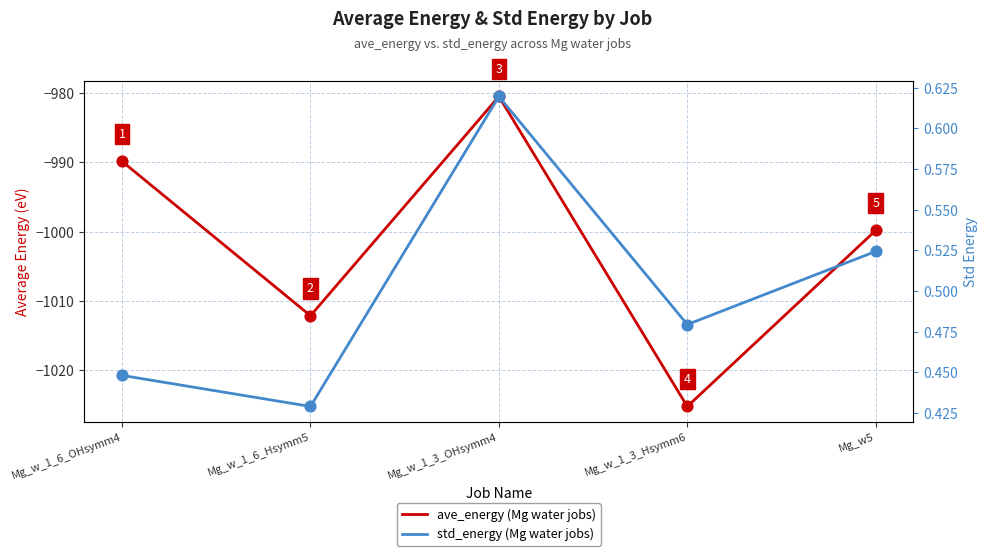

Which series reaches the minimum Y coordinate?

ave_energy (Mg water jobs)